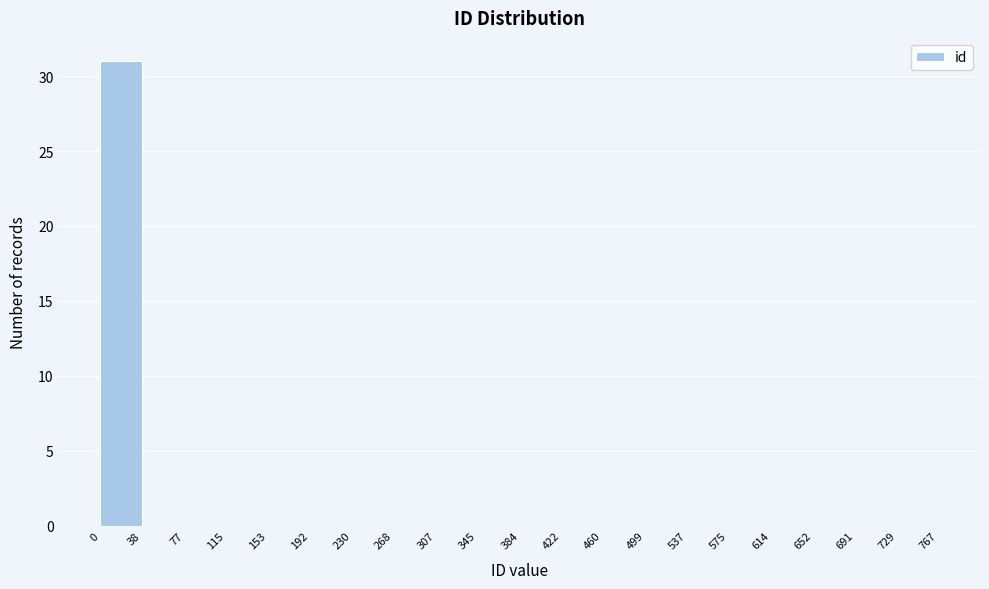

Over which range of the x-axis is the bar tallest?

0 to 38